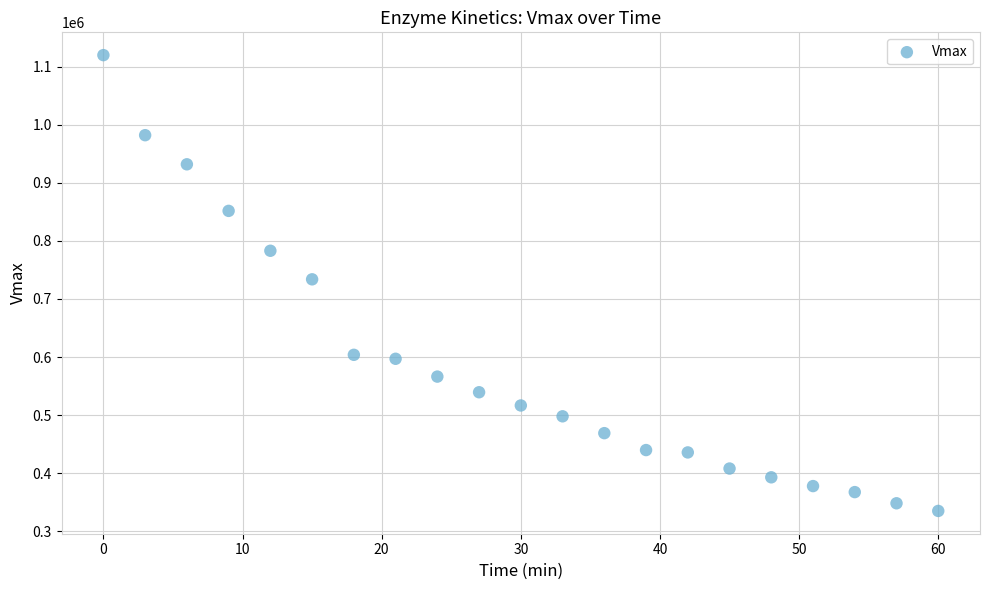

What is the range of Y values (max minus min)?

785676.3